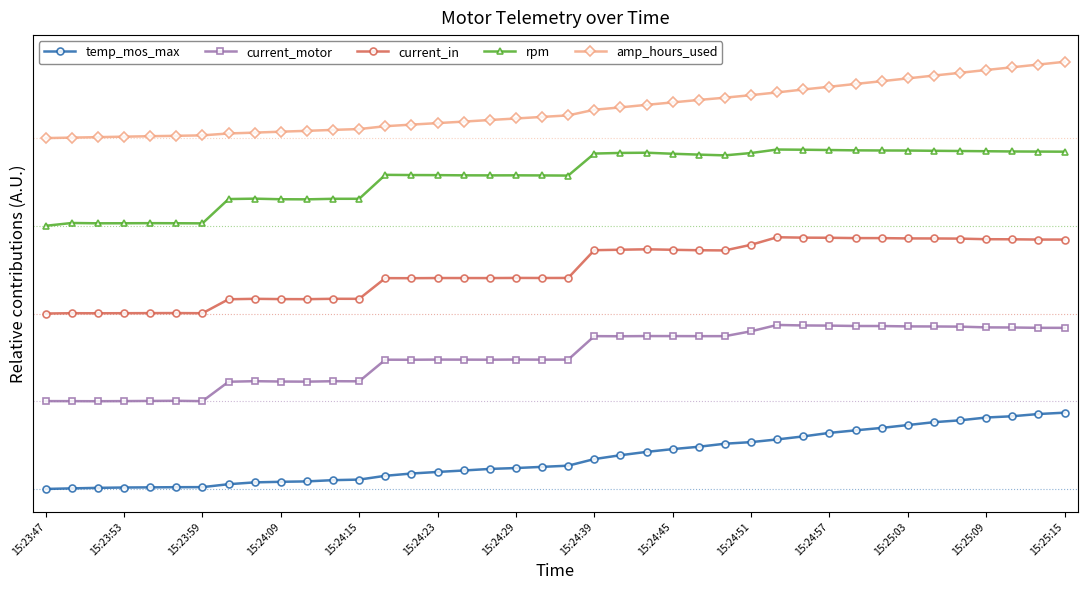

Is this an area chart (filled region under the line)?

No